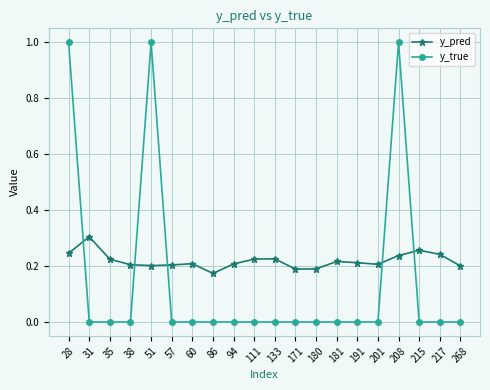

How many times do y_true and y_pred cross each other?

5